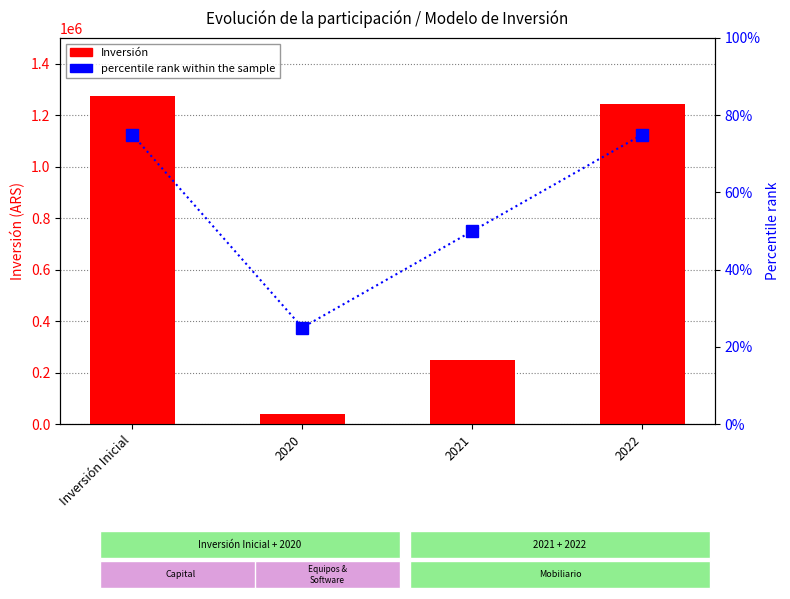

At which label does Inversión reach its peak?

Inversión Inicial